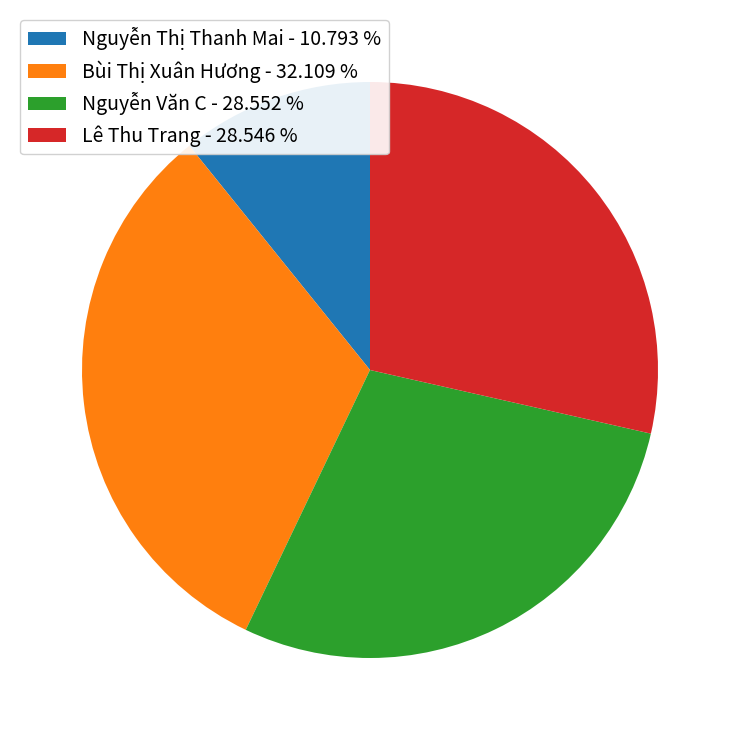

Does Nguyễn Thị Thanh Mai - 10.793 % account for over 50% of the chart?

No